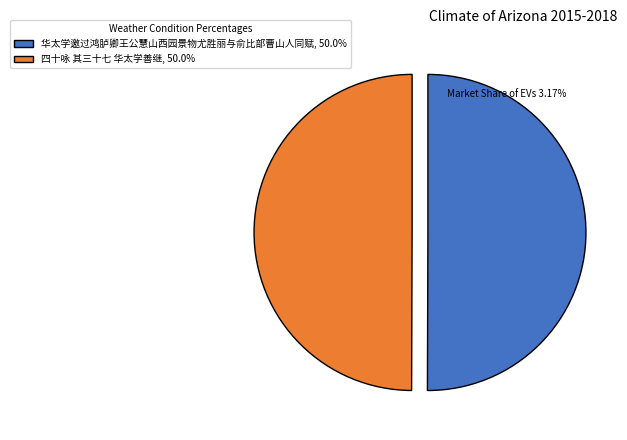

Is the sum of 华太学邀过鸿胪卿王公慧山西园景物尤胜丽与俞比部曹山人同赋, 50.0% and 四十咏 其三十七 华太学善继, 50.0% greater than half?

Yes